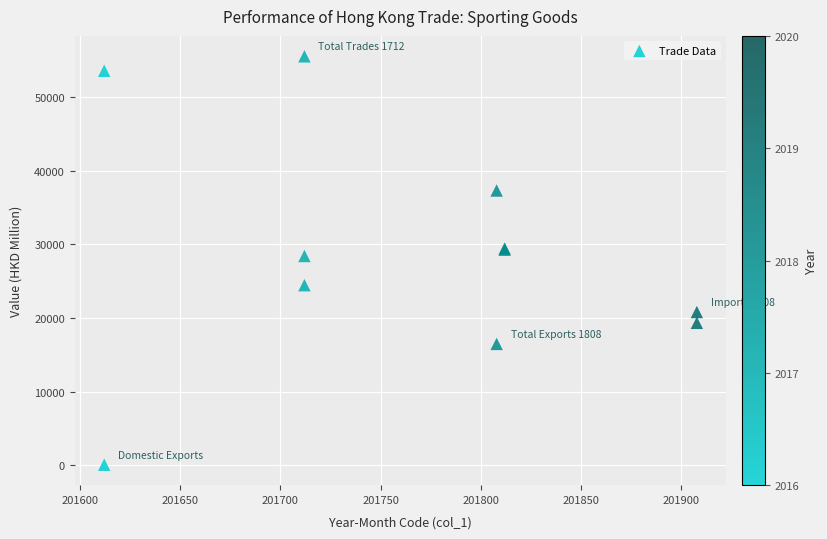

What Y value in the scatter plot is closest to 27792?

28408.5